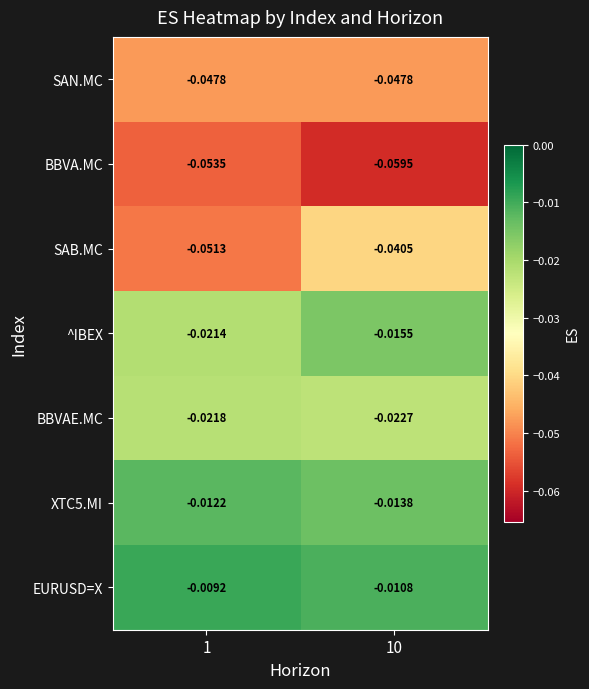

Is the value of BBVAE.MC at 1 greater than the value of ^IBEX at 1?

No